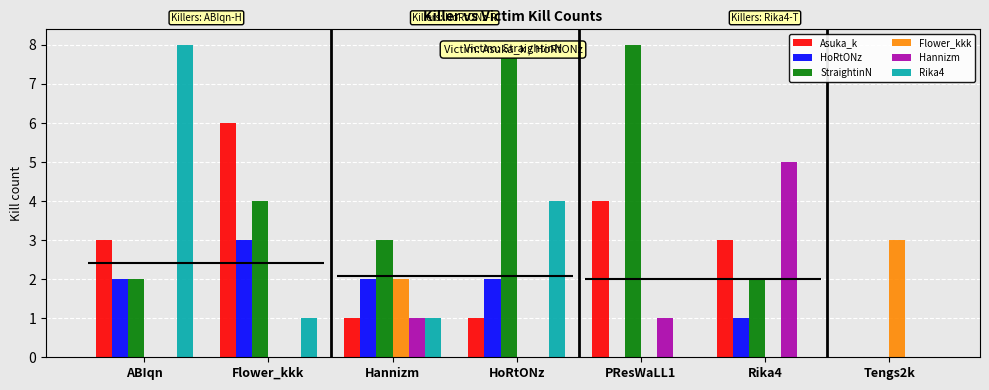

Reading left to right, what are all the values shown in this chart?

Asuka_k: ABIqn=3	Flower_kkk=6	Hannizm=1	HoRtONz=1	PResWaLL1=4	Rika4=3	Tengs2k=0
HoRtONz: ABIqn=2	Flower_kkk=3	Hannizm=2	HoRtONz=2	PResWaLL1=0	Rika4=1	Tengs2k=0
StraightinN: ABIqn=2	Flower_kkk=4	Hannizm=3	HoRtONz=8	PResWaLL1=8	Rika4=2	Tengs2k=0
Flower_kkk: ABIqn=0	Flower_kkk=0	Hannizm=2	HoRtONz=0	PResWaLL1=0	Rika4=0	Tengs2k=3
Hannizm: ABIqn=0	Flower_kkk=0	Hannizm=1	HoRtONz=0	PResWaLL1=1	Rika4=5	Tengs2k=0
Rika4: ABIqn=8	Flower_kkk=1	Hannizm=1	HoRtONz=4	PResWaLL1=0	Rika4=0	Tengs2k=0